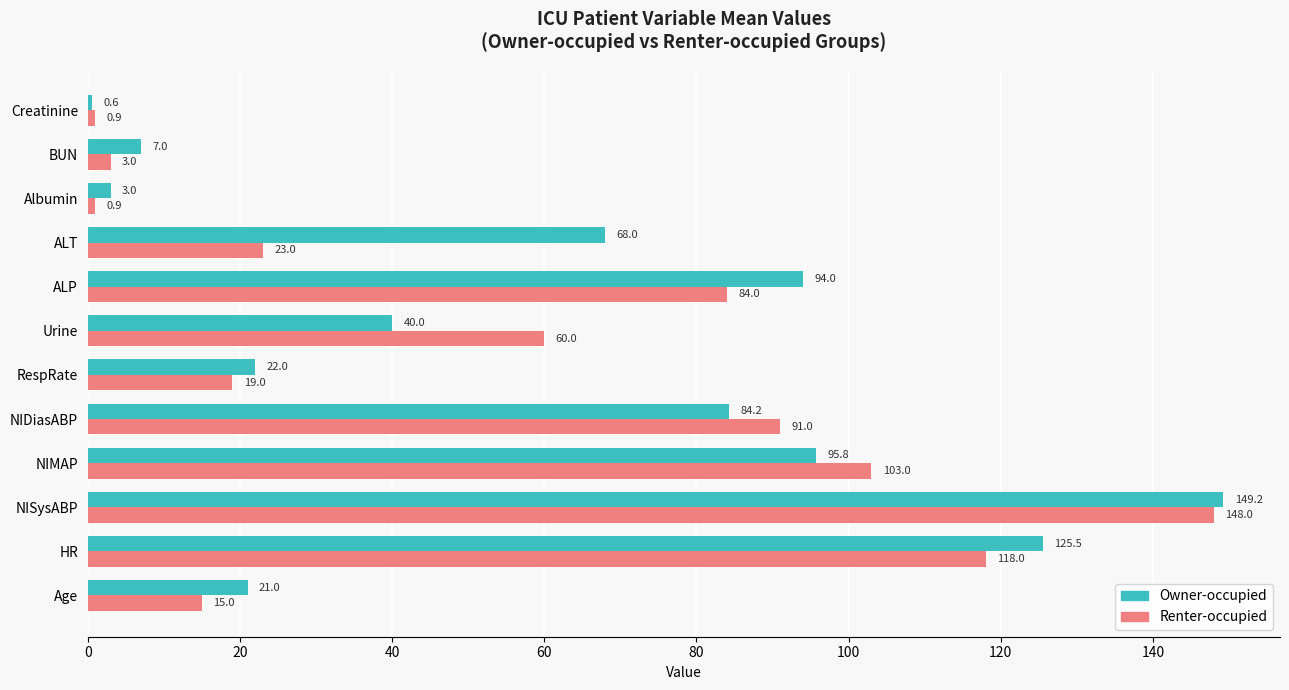

What is the lowest value of the Owner-occupied series?

0.6